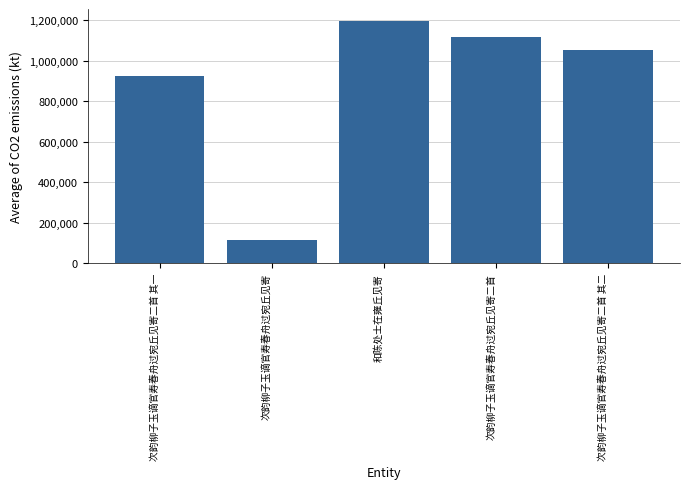

Which label corresponds to the smallest value in the chart?

次韵柳子玉谪官寿春舟过宛丘见寄